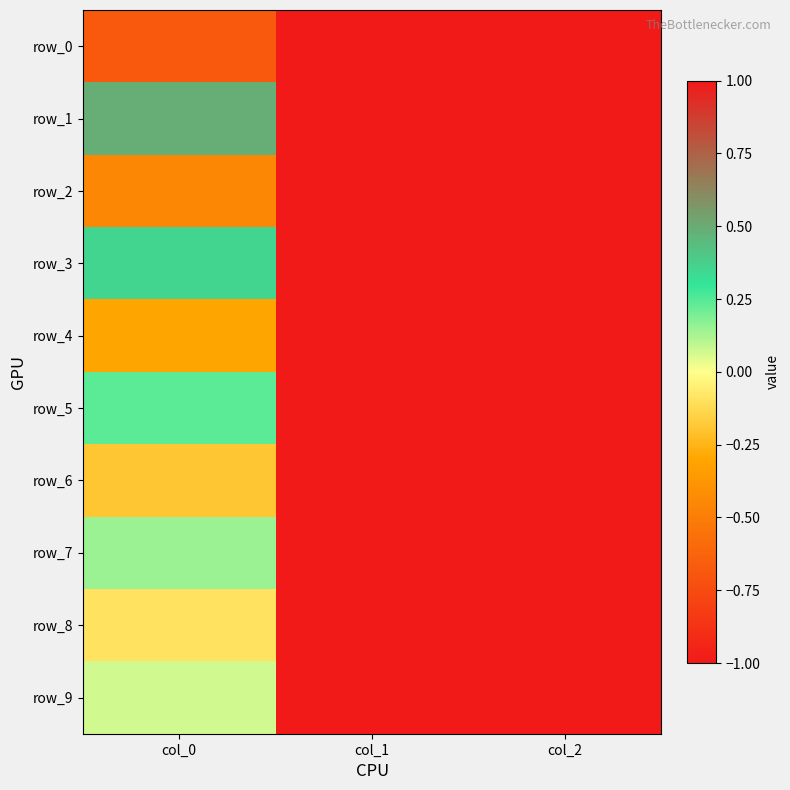

What is the highest value of the row_0 series?

1.0